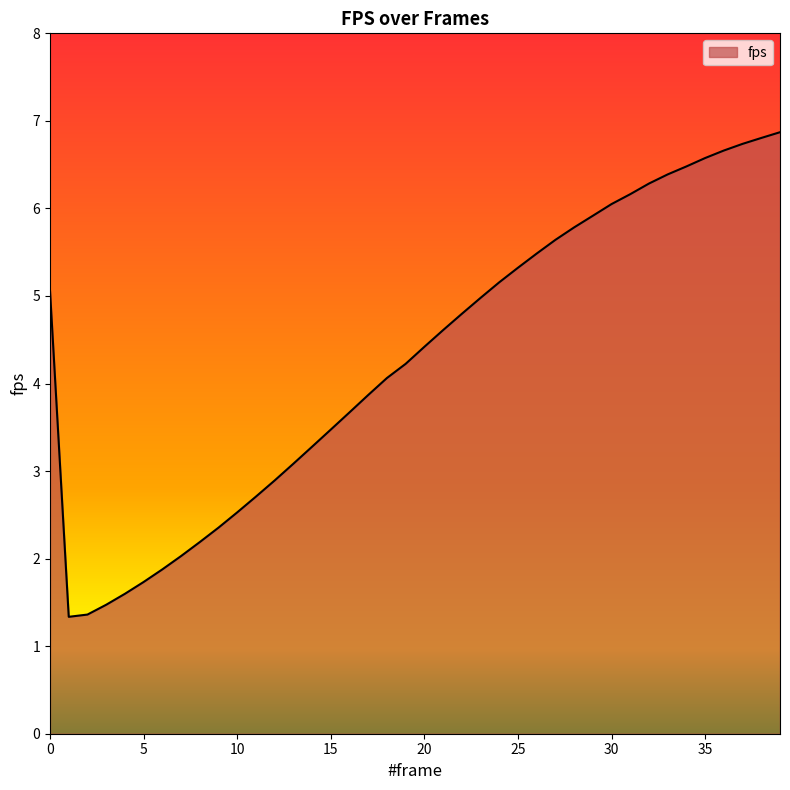

What is the greatest value displayed?

6.9